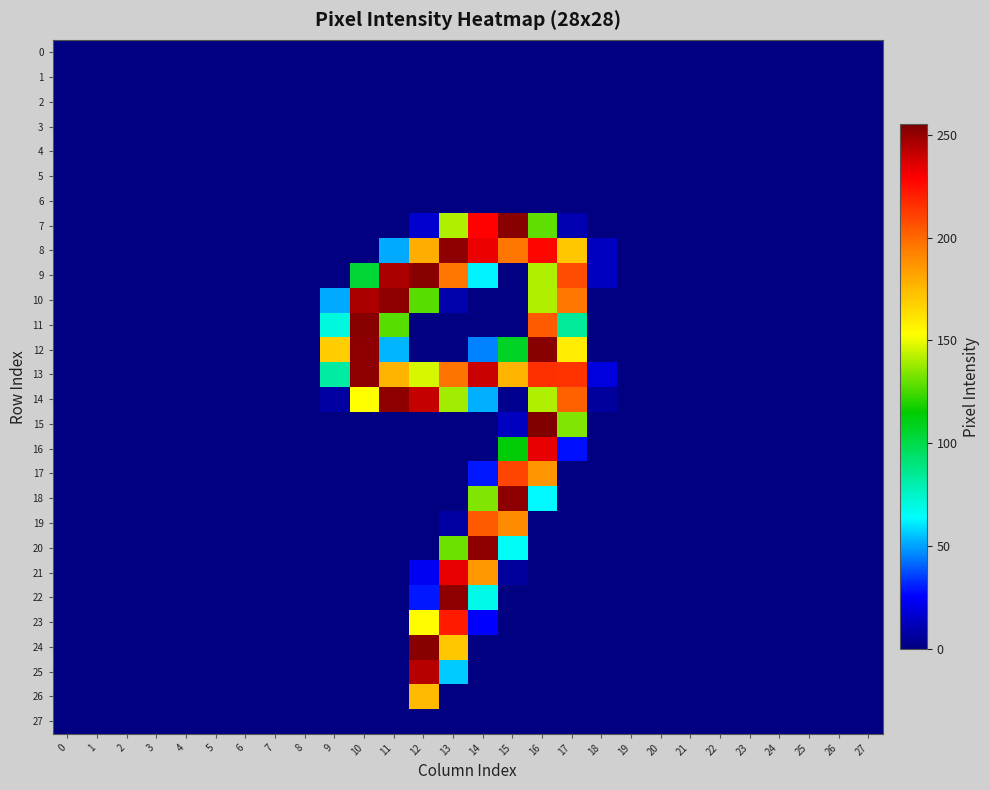

What is the maximum value shown in the chart?

255